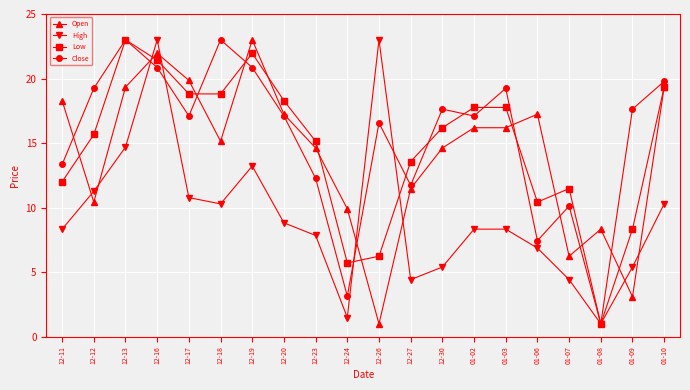

At which label is Low closest to 12?

12-11